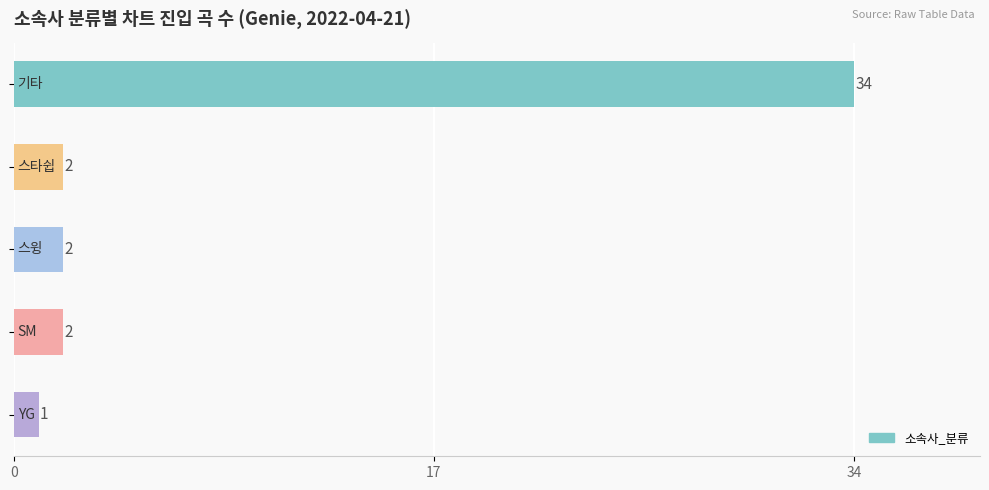

What is the difference between the maximum and minimum values?

33